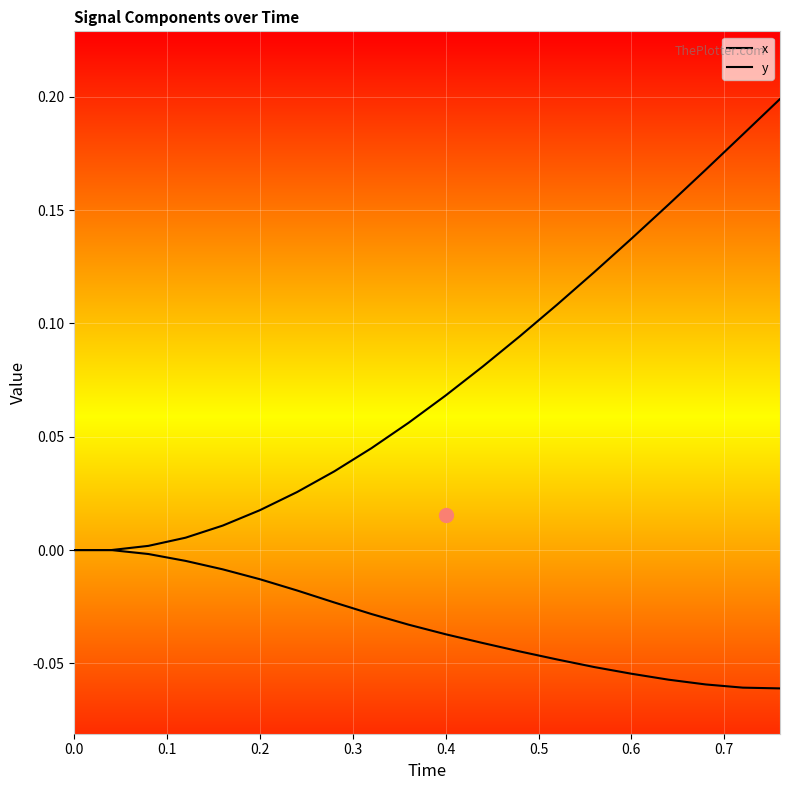

Does the chart display data point markers on the line(s)?

No